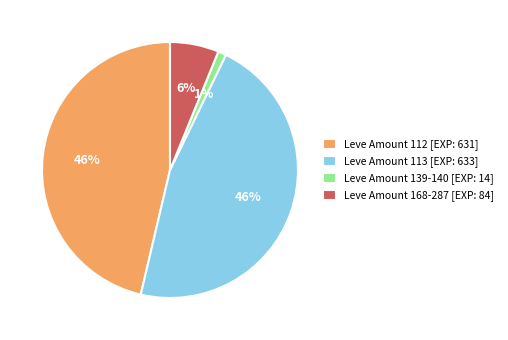

Combined, do Leve Amount 112 [EXP: 631] and Leve Amount 113 [EXP: 633] account for over 50%?

Yes